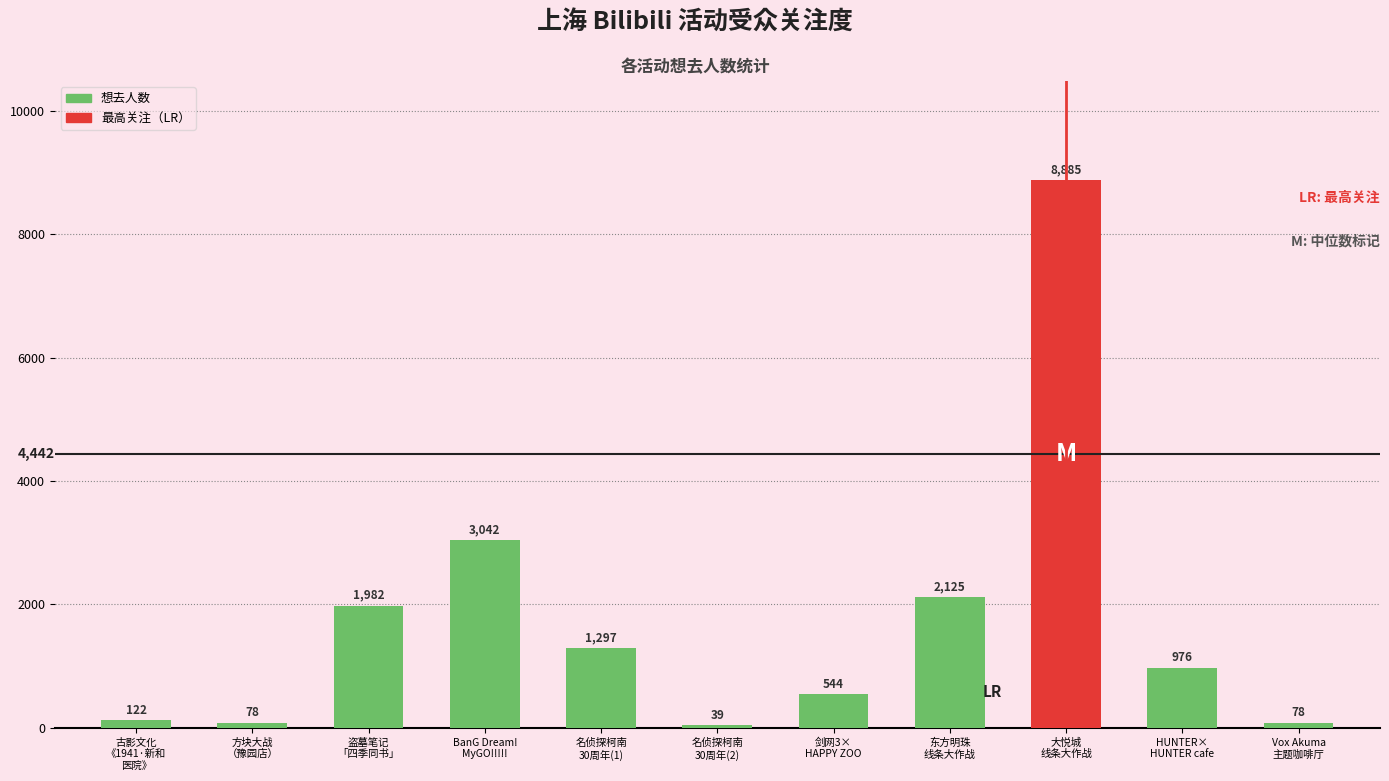

What is the difference between the maximum and minimum values?

8846